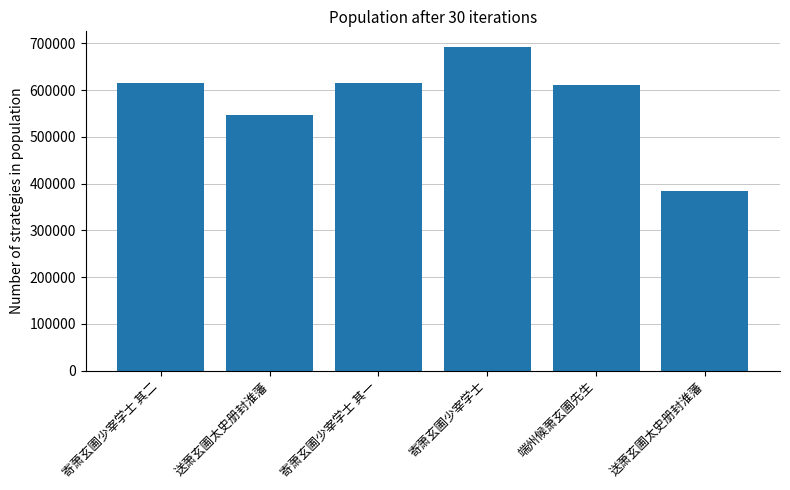

Rank the categories by value from highest to lowest.

寄萧玄圃少宰学士, 寄萧玄圃少宰学士 其二, 寄萧玄圃少宰学士 其一, 端州候萧玄圃先生, 送萧玄圃太史册封淮藩, 送萧玄圃太史册封淮藩